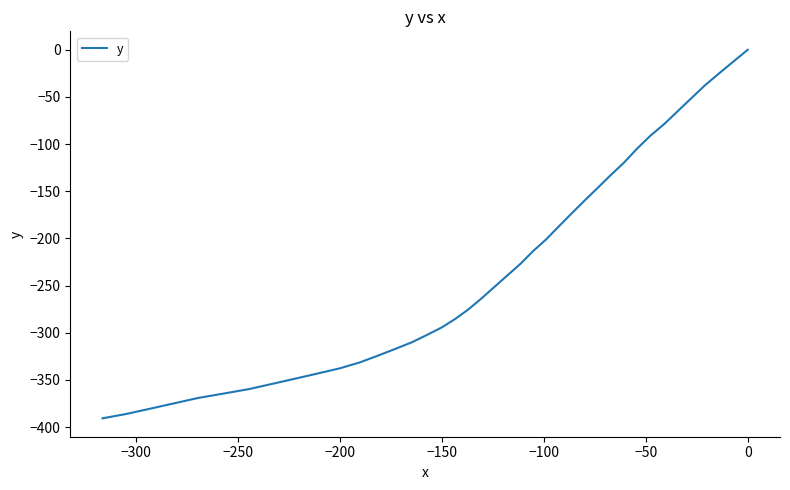

Count the number of data series in this chart.

1